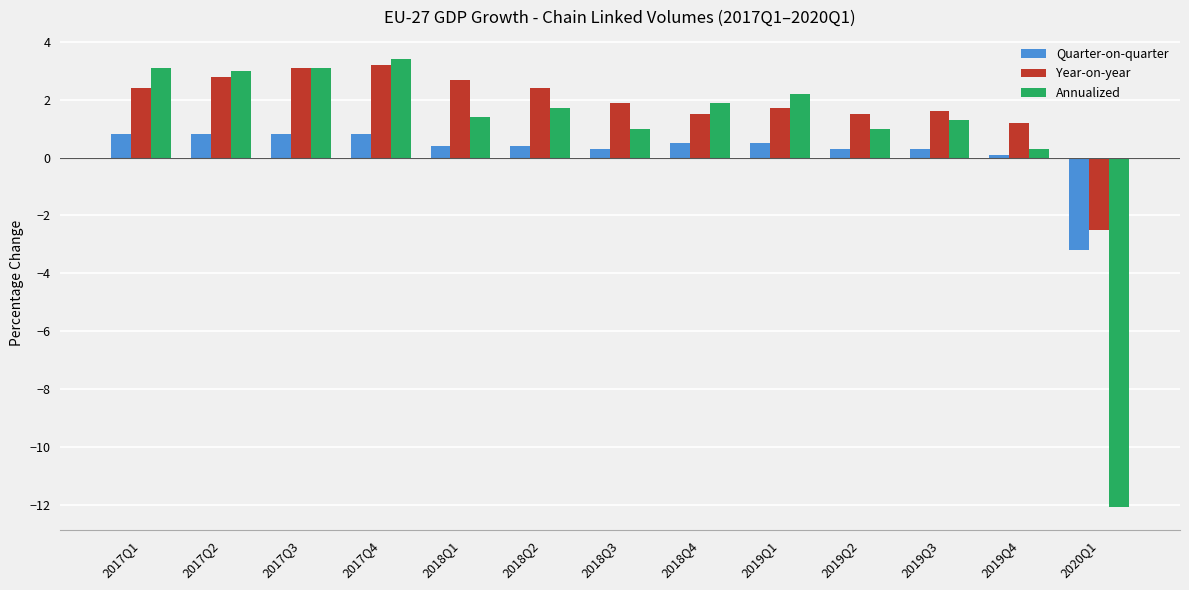

At which label is Annualized closest to -4?

2019Q4